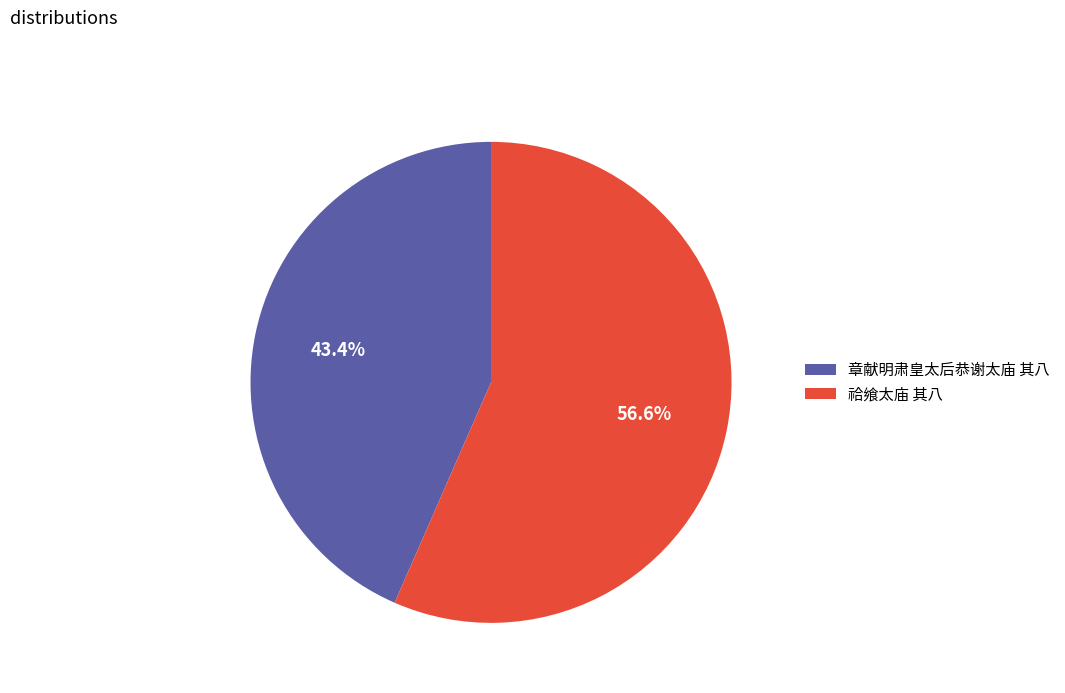

What portion of the pie excludes 章献明肃皇太后恭谢太庙 其八?

56.6%